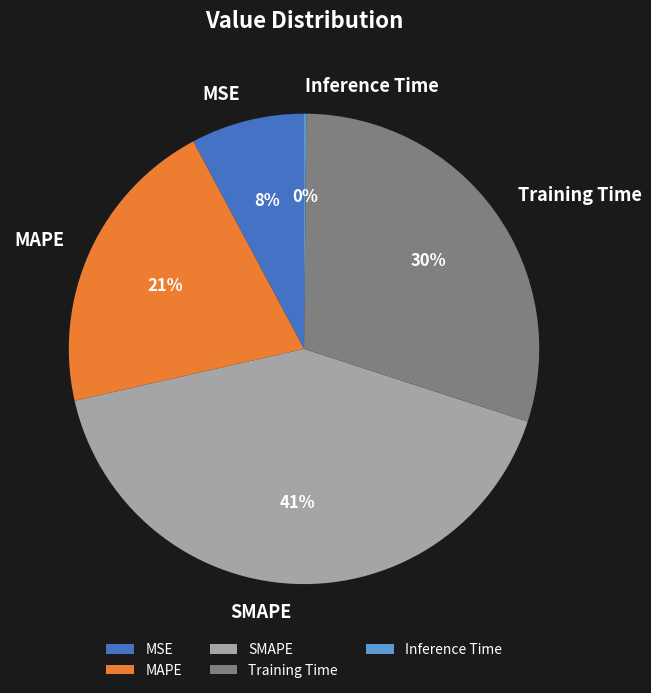

What is the largest slice in the pie chart?

SMAPE